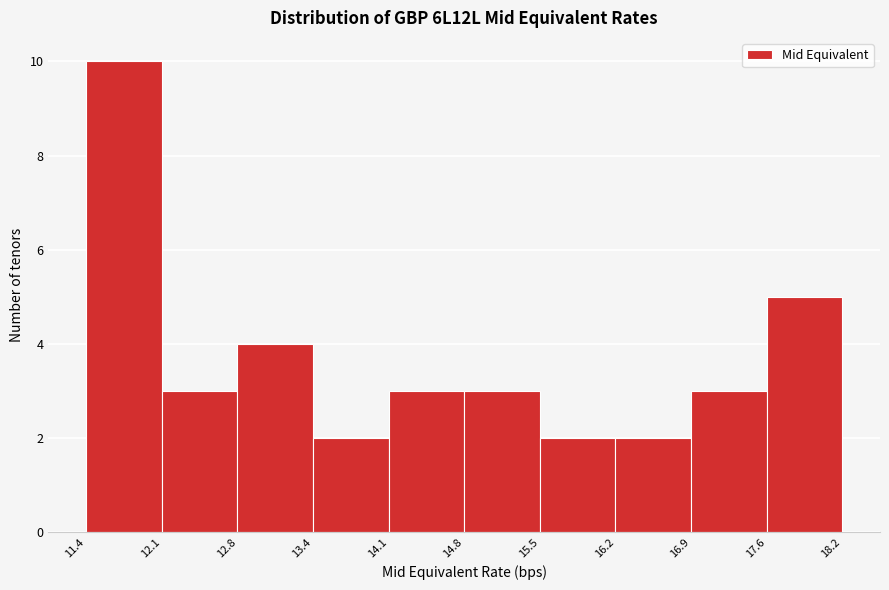

Which range on the x-axis has the tallest bar?

11.4 to 12.1